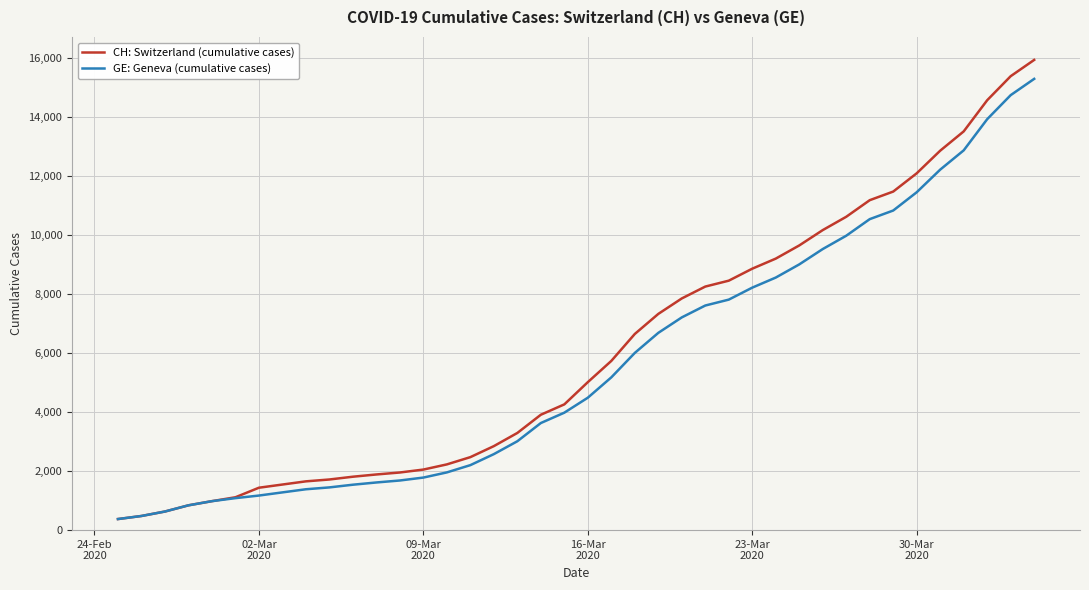

How many lines are shown in the chart?

2